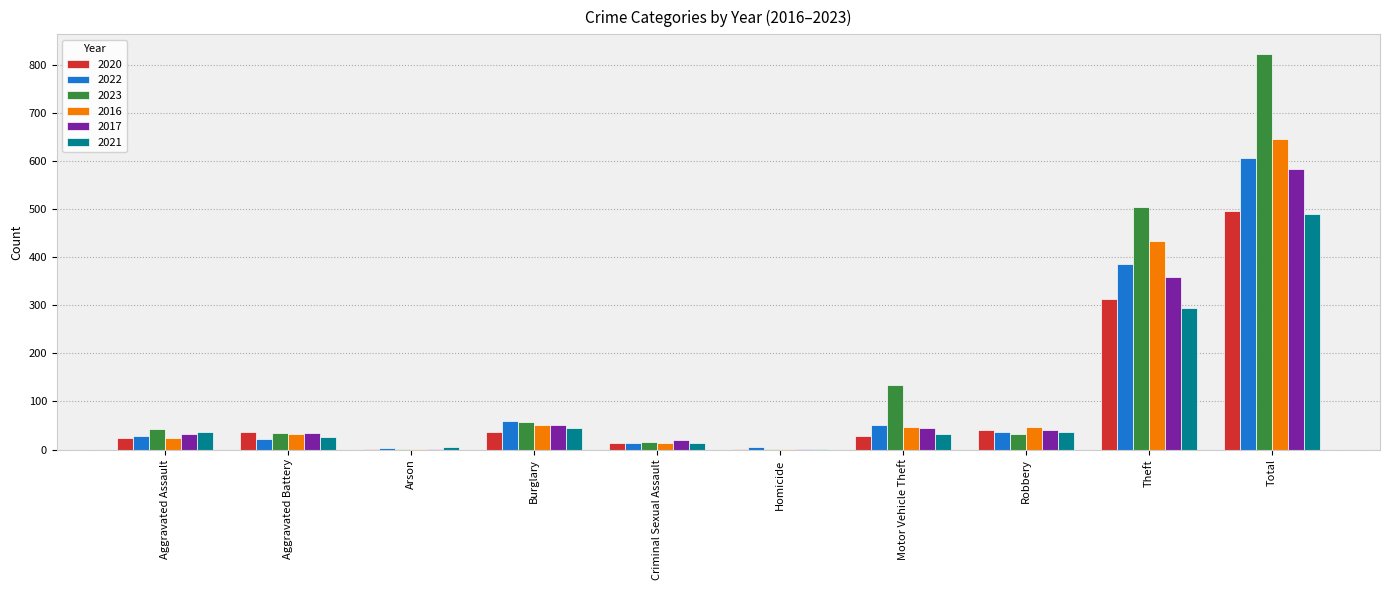

How many groups of bars are there?

10